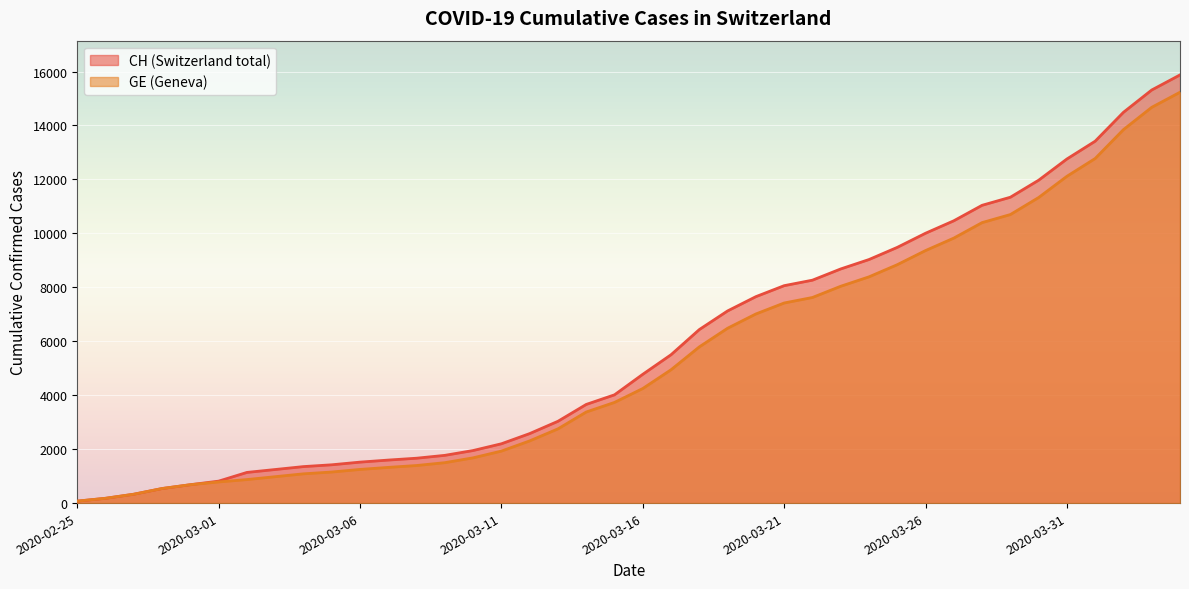

How many data points in CH are above 4775?

19